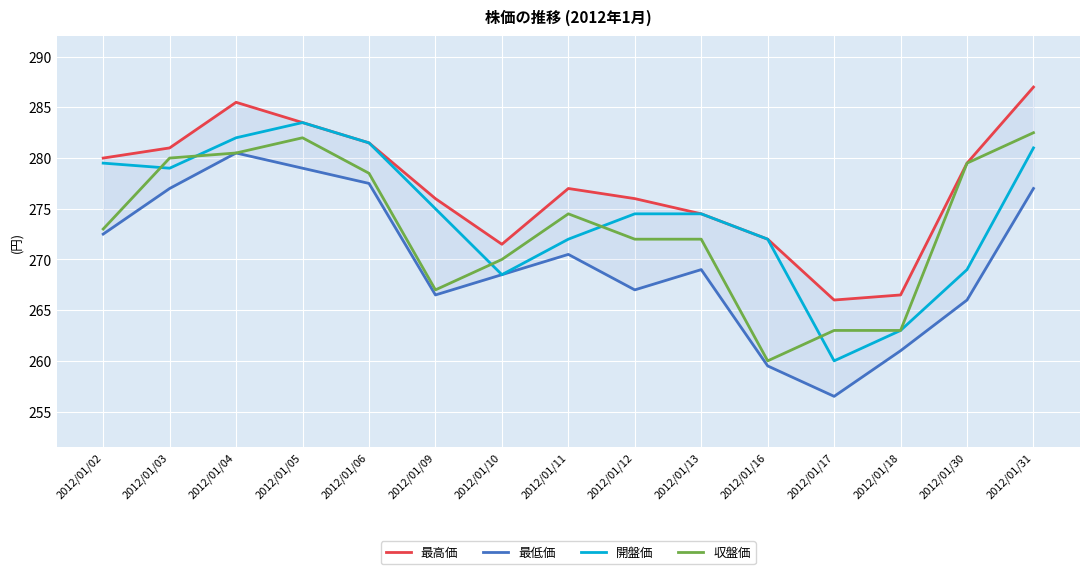

How many values in the 最低価 series exceed 269?

7